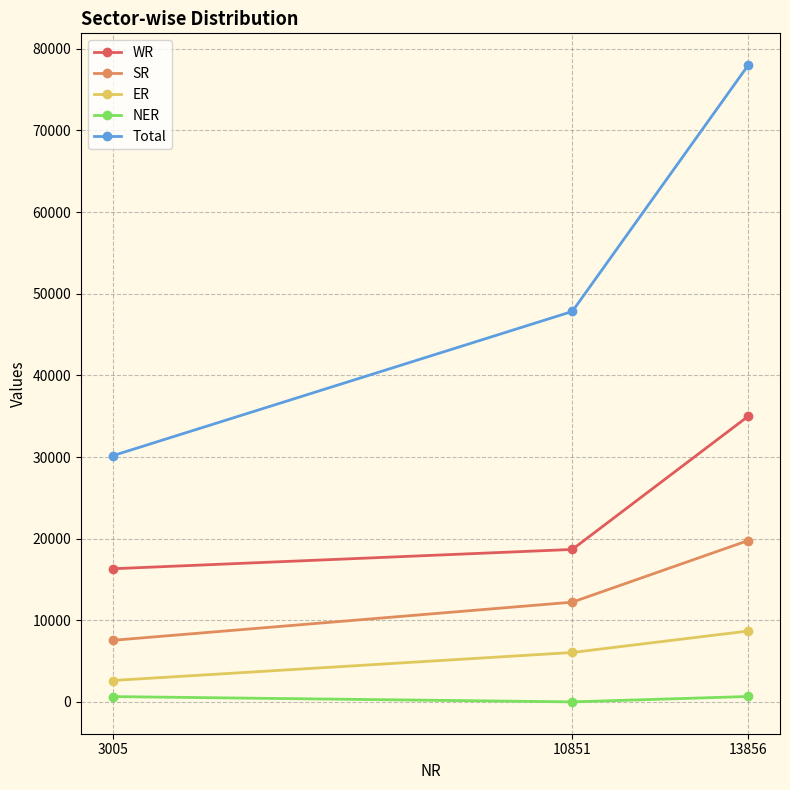

What is the value of the ER point at the 2nd from the left?

6060